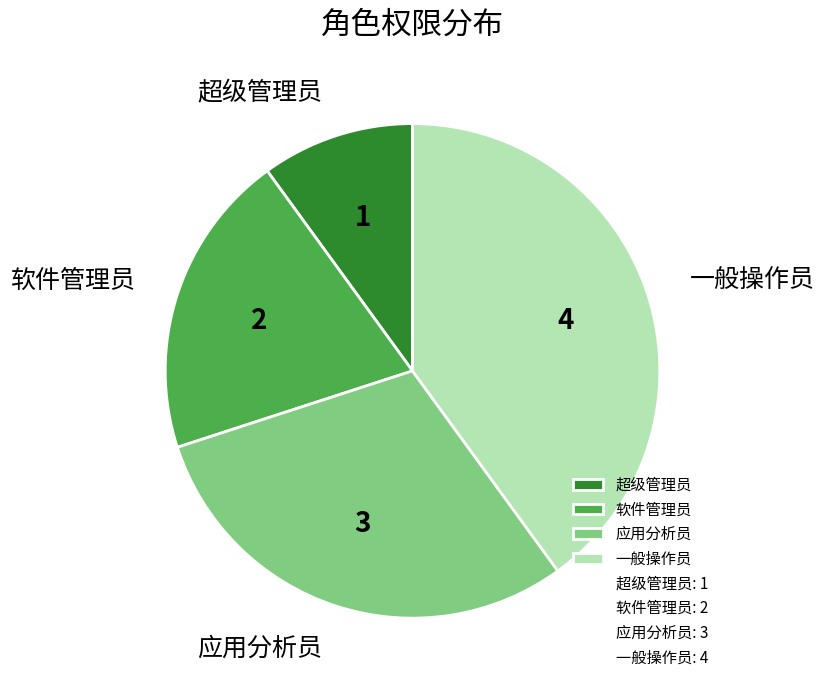

What is the largest slice in the pie chart?

一般操作员